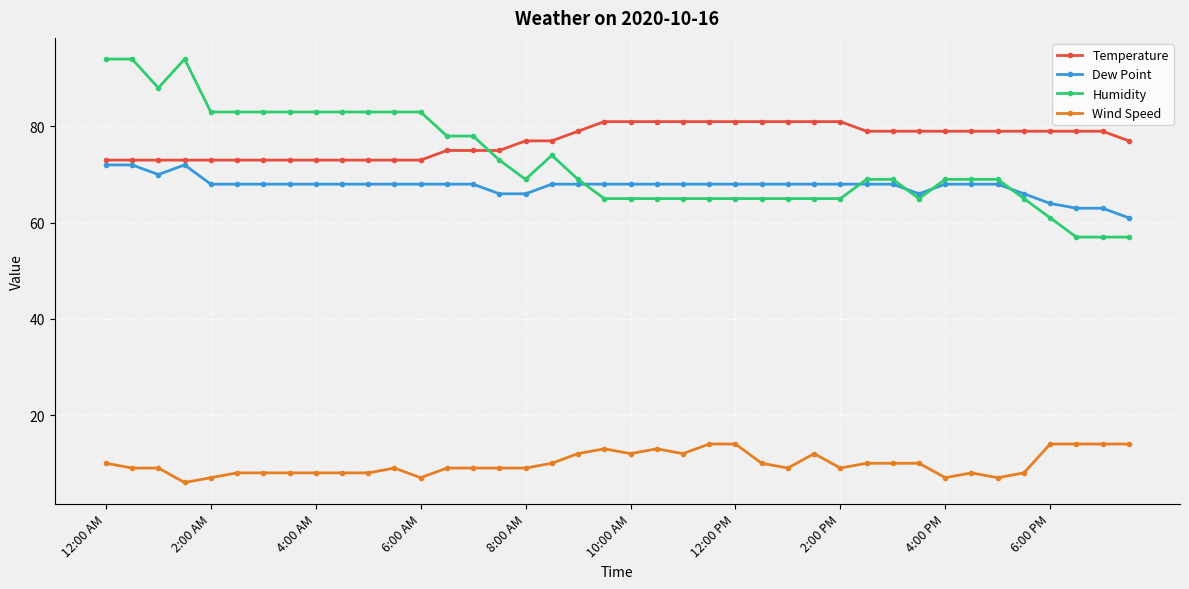

What is the value of the Temperature point at the 4th from the left?

73